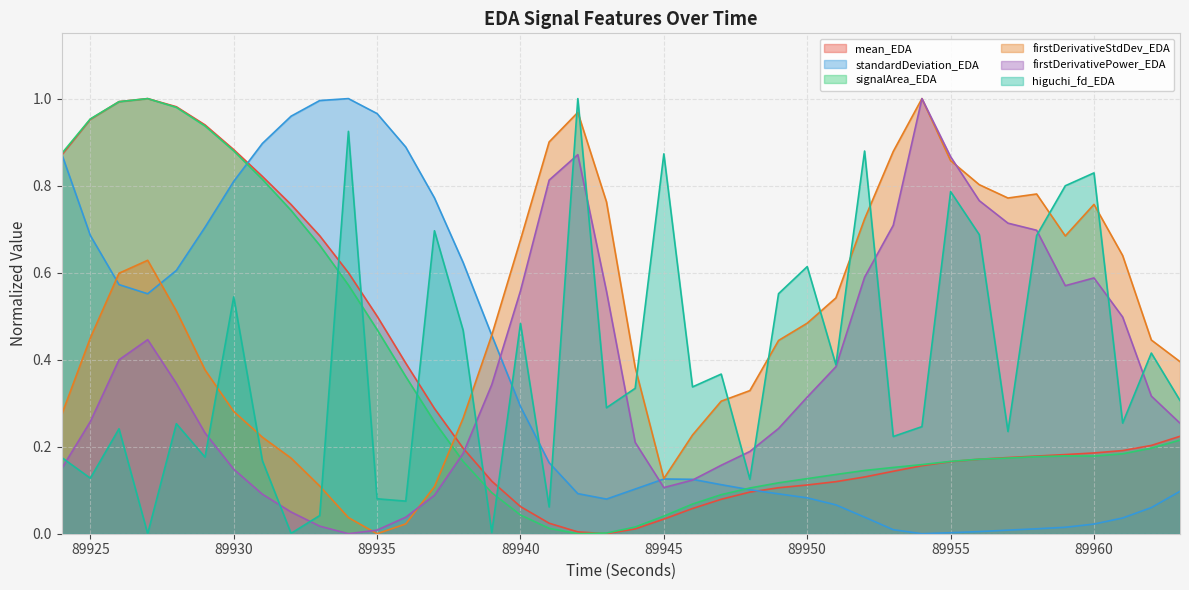

What is the sum of all higuchi_fd_EDA values?

15.7